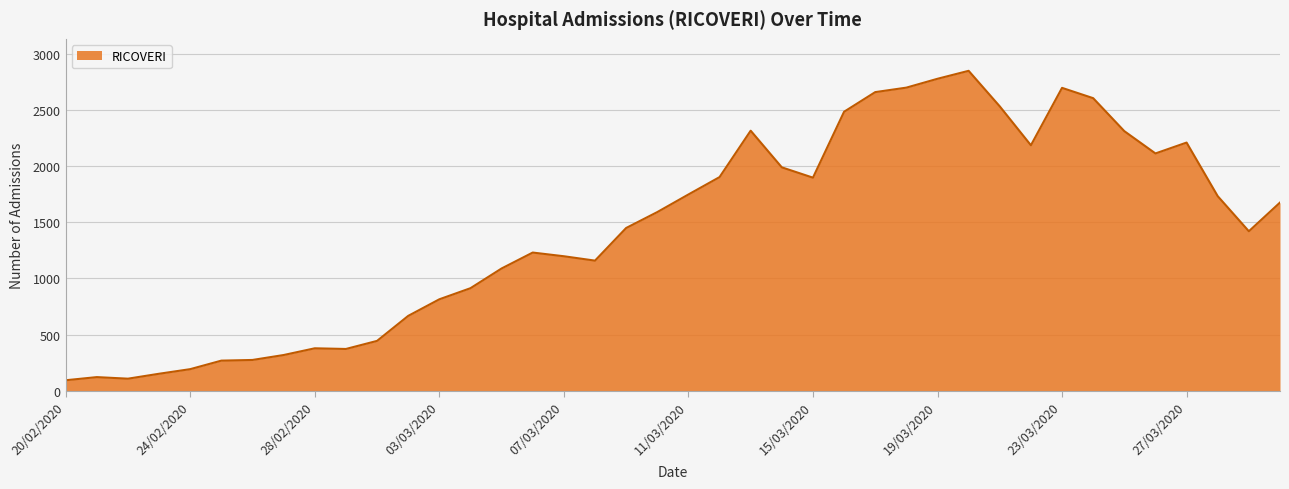

How many lines are shown in the chart?

1